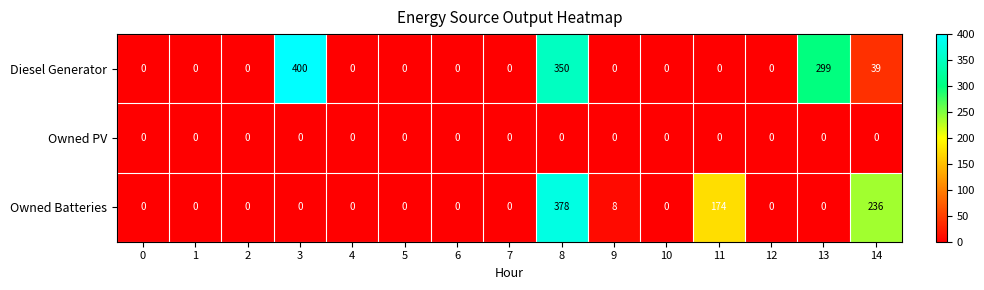

Which category has the highest value across all series?

3